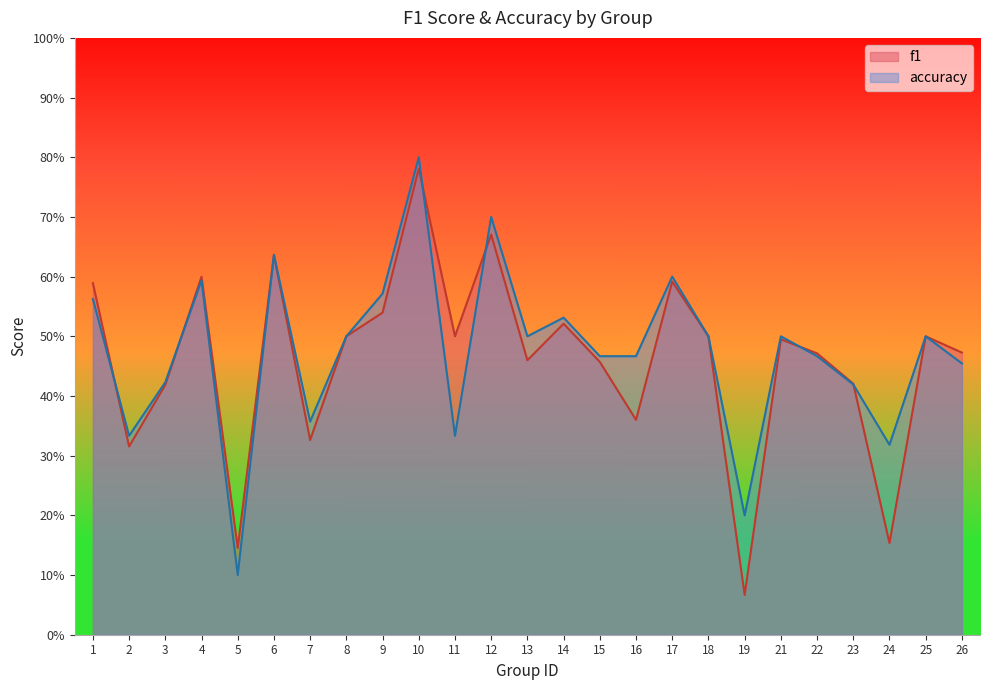

Which category has the lowest value across all series?

19